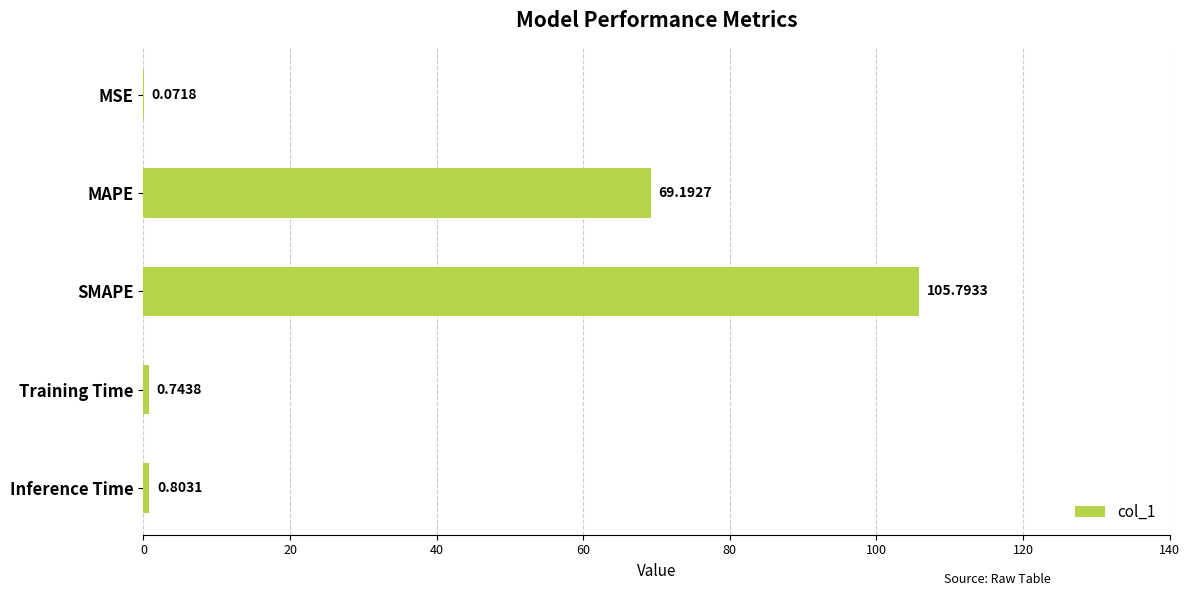

What is the sum of the values at SMAPE and MSE?

105.9